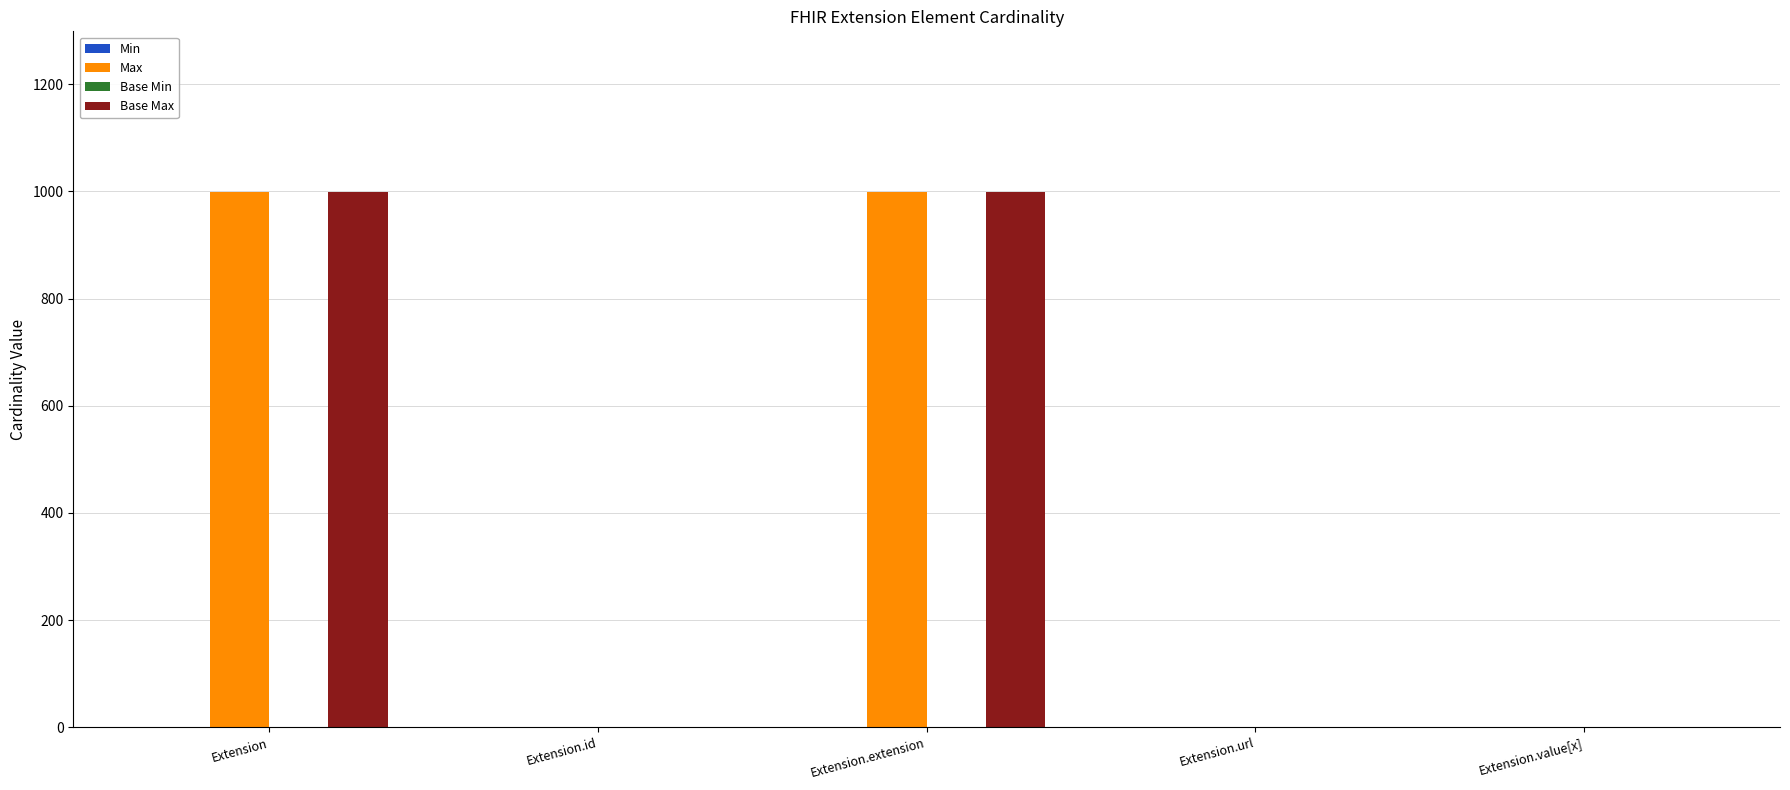

Is it true that Base Max equals 1722 at Extension.extension?

False